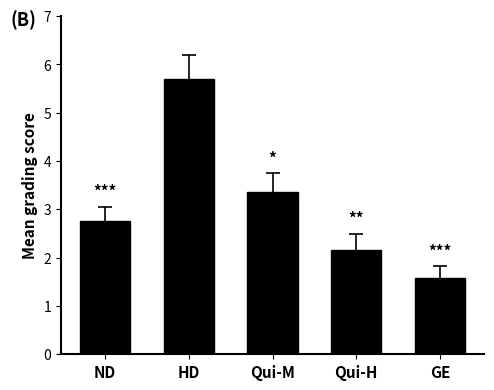

Rank the categories by value from lowest to highest.

GE, Qui-H, ND, Qui-M, HD